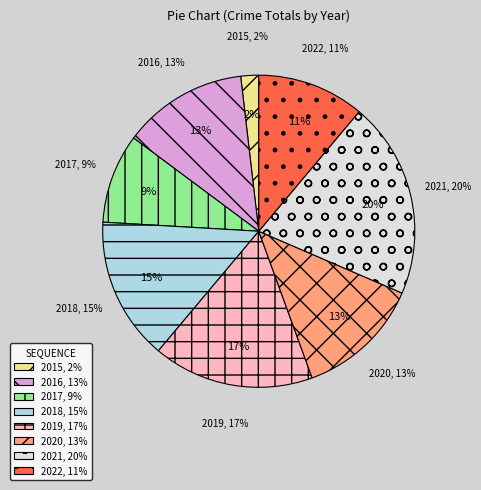

Does any single category account for the majority?

No